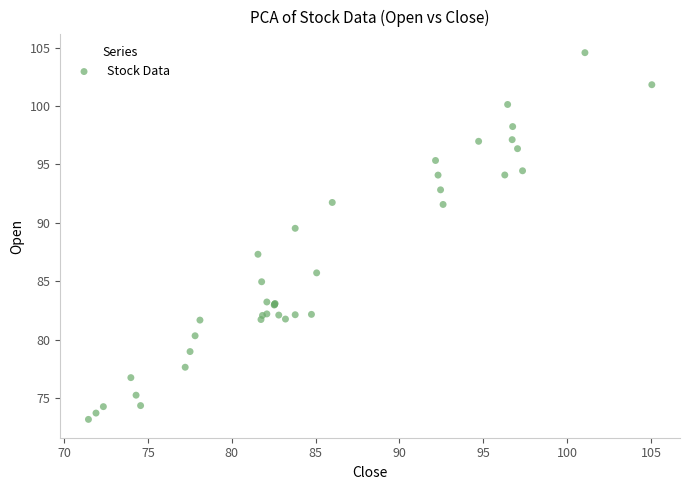

What Y value in the scatter plot is closest to 88?

87.3